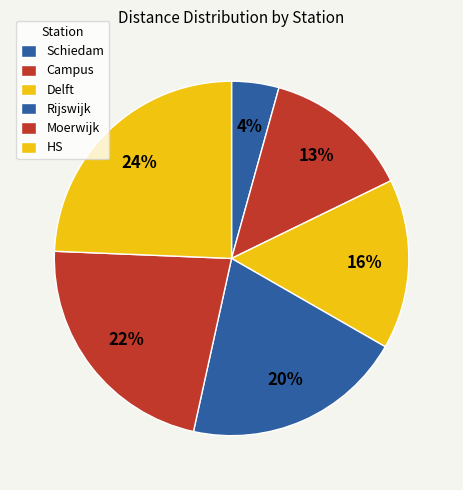

How many slices are in this pie chart?

6